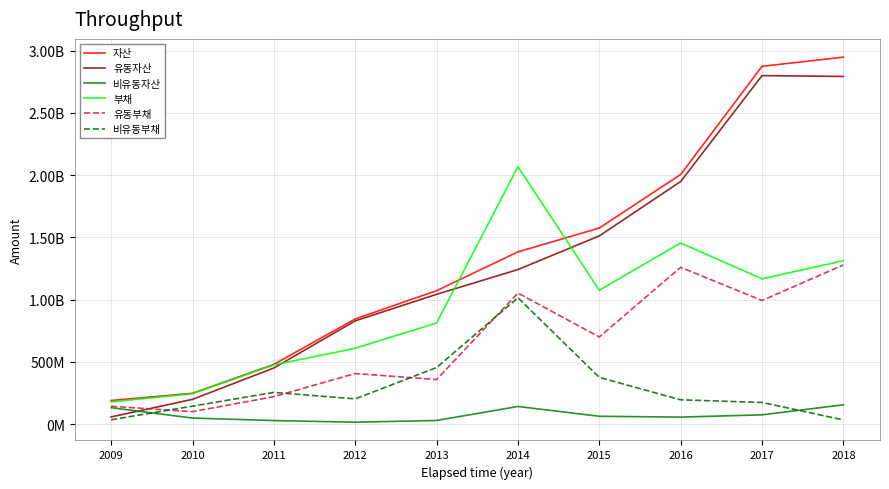

Which series has the widest spread of values?

자산